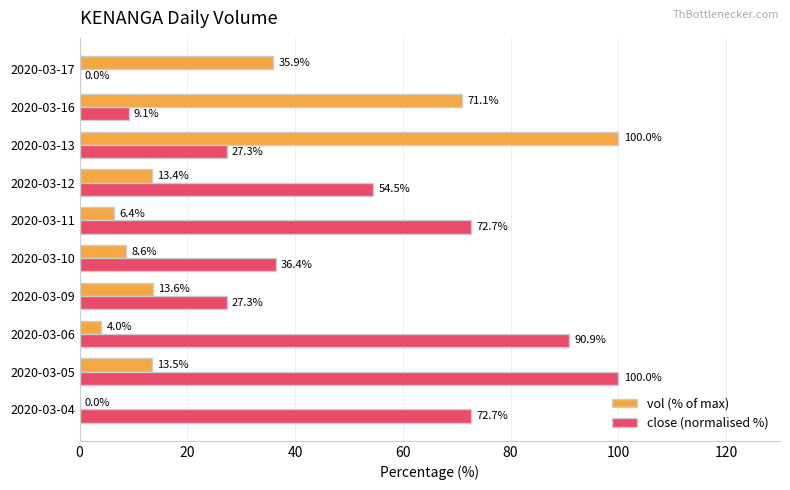

Between 2020-03-05 and 2020-03-13, which series saw the biggest shift?

vol (% of max)